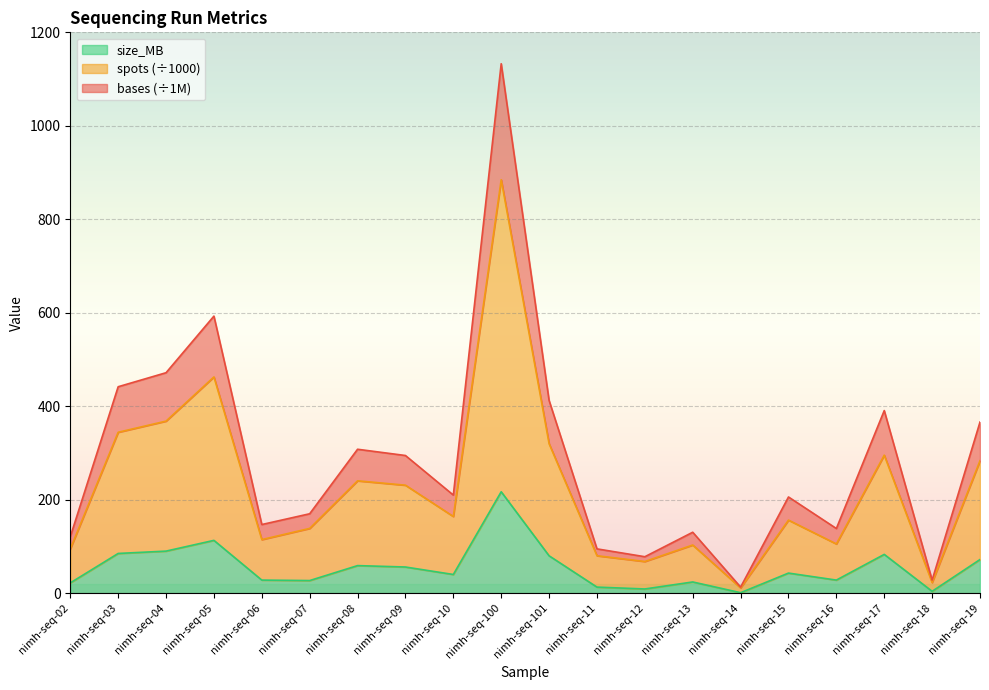

At which category is the sum across all series the highest?

nimh-seq-100